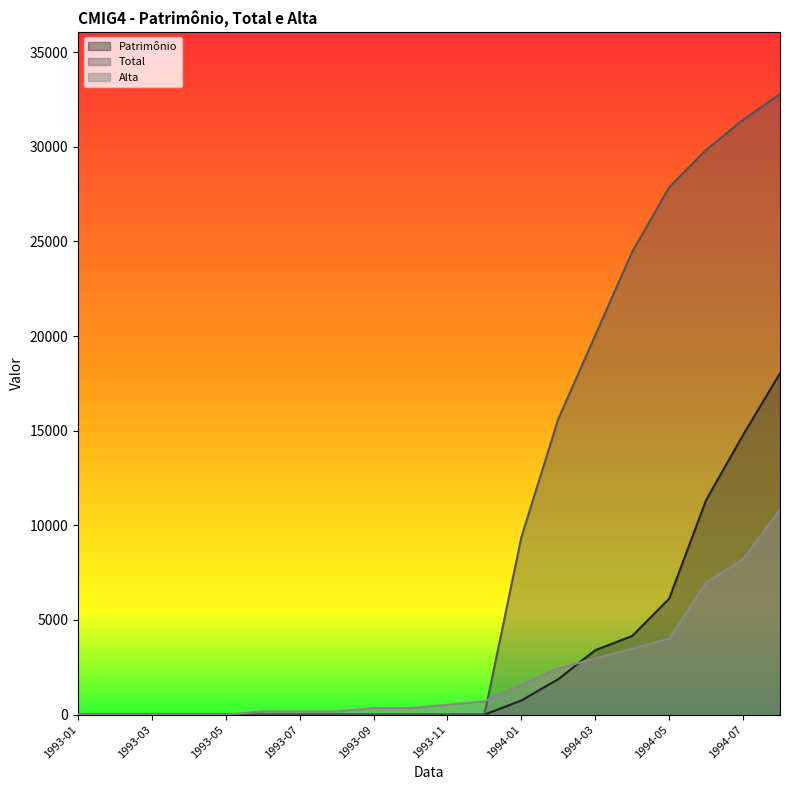

Where is Patrimônio nearest to the value 9016?

1994-06